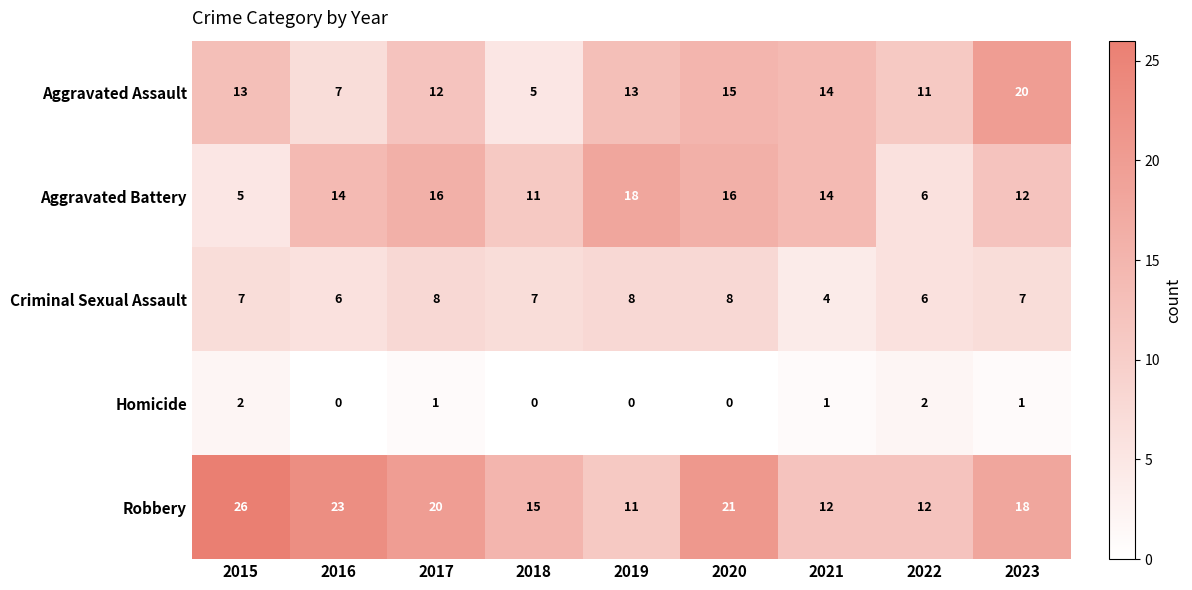

At which category is the sum across all series the highest?

2020